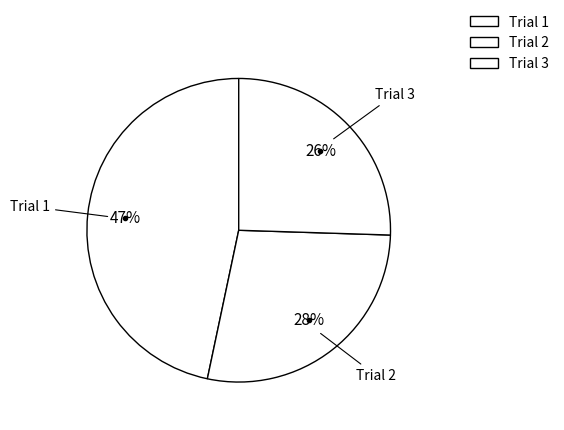

How many segments does this pie chart have?

3